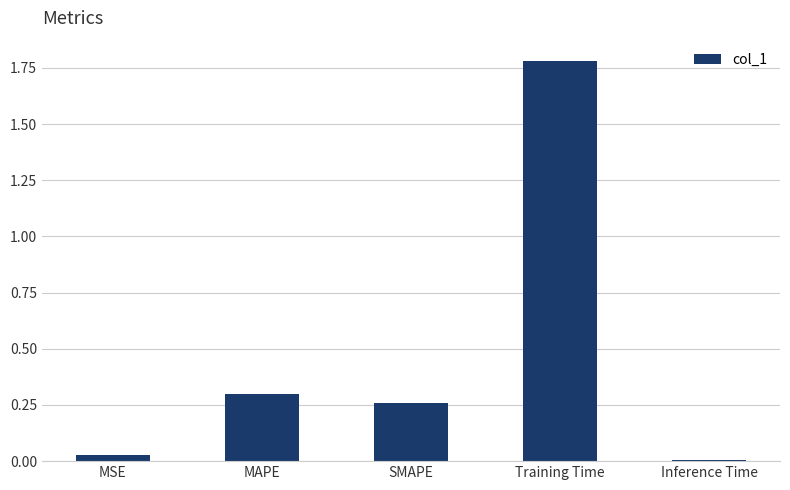

What is the label of the 2nd bar from the left?

MAPE